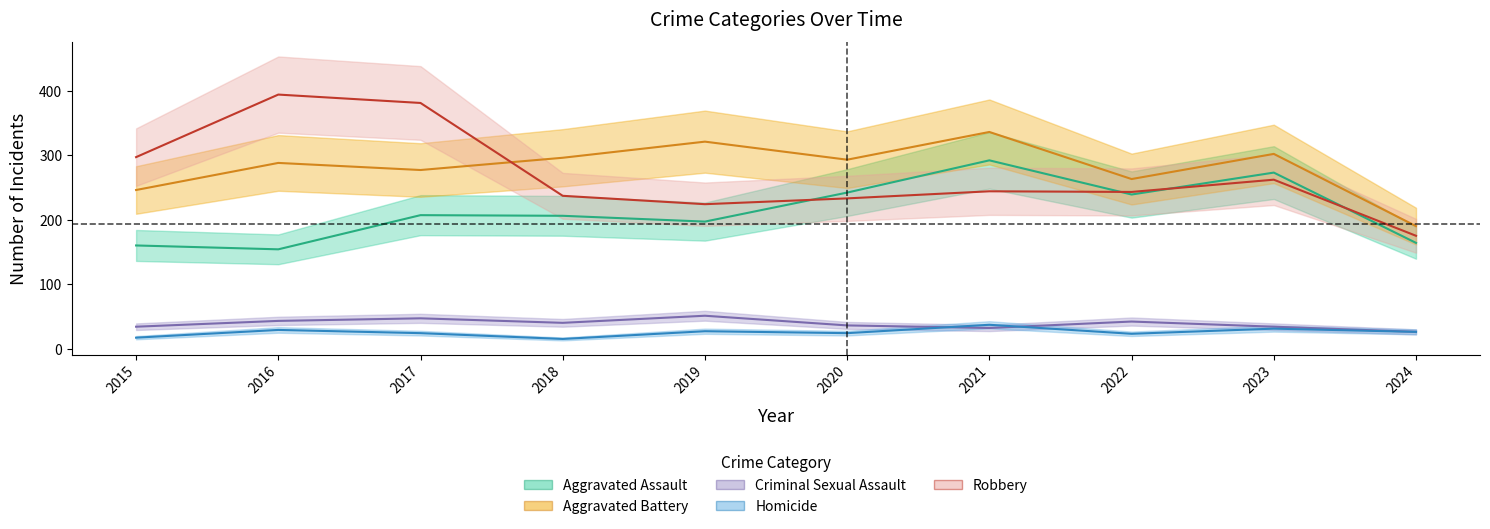

True or false: Aggravated Assault has more than 0 points higher than both neighbors.

True